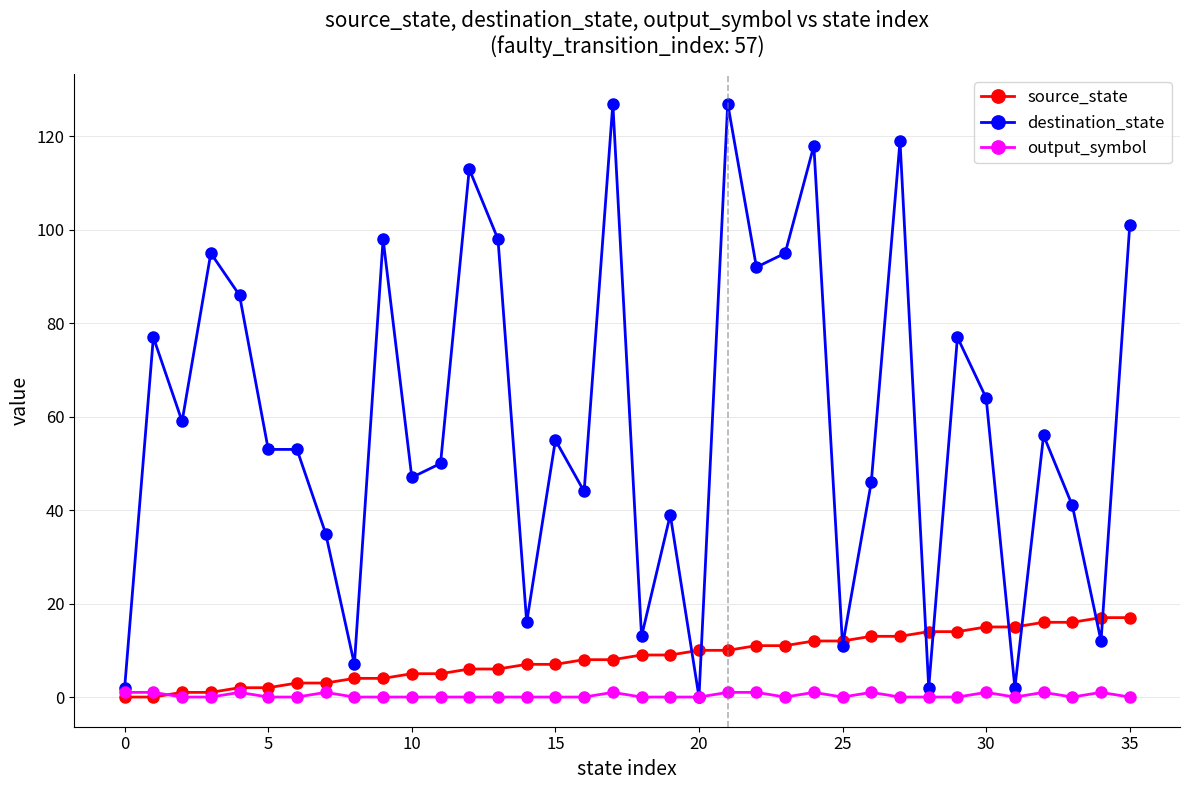

What are all the series names shown in the legend?

source_state, destination_state, output_symbol